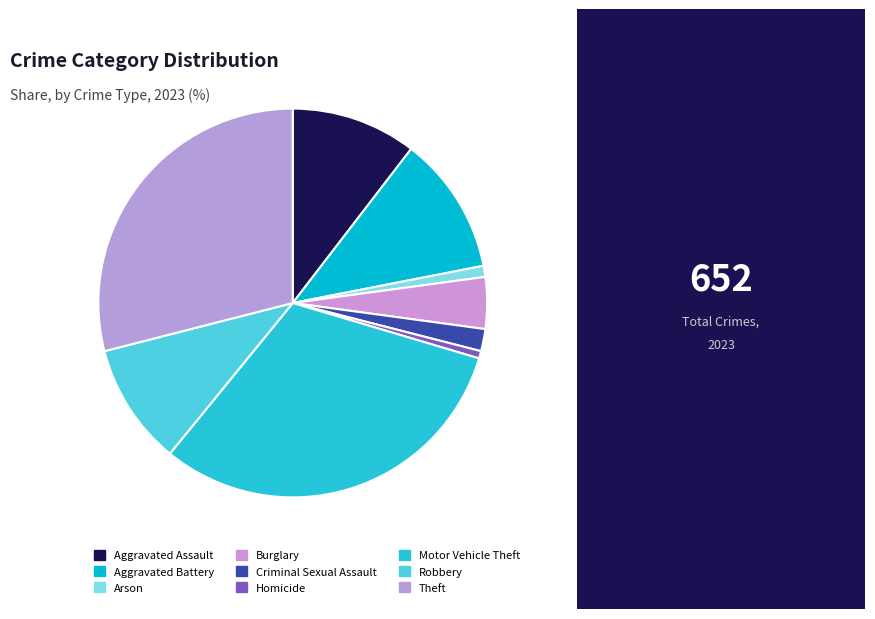

What percentage is NOT represented by Arson?

99.1%